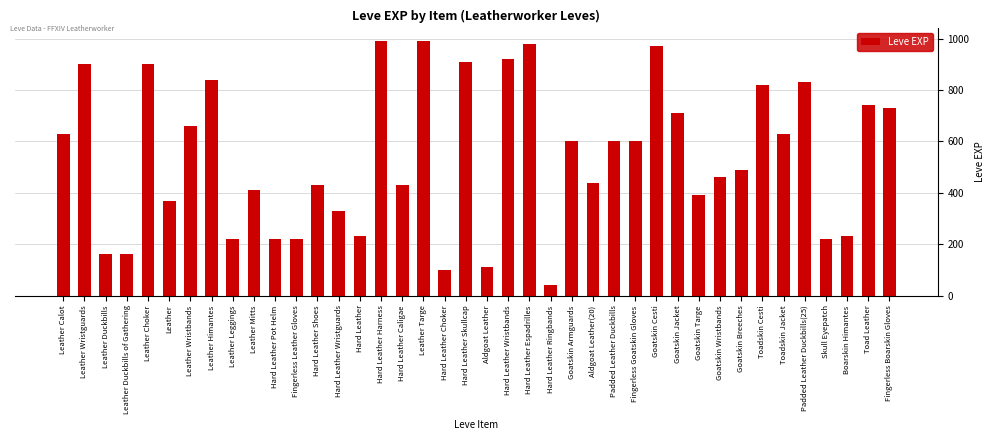

Read the value at Padded Leather Duckbills.

600